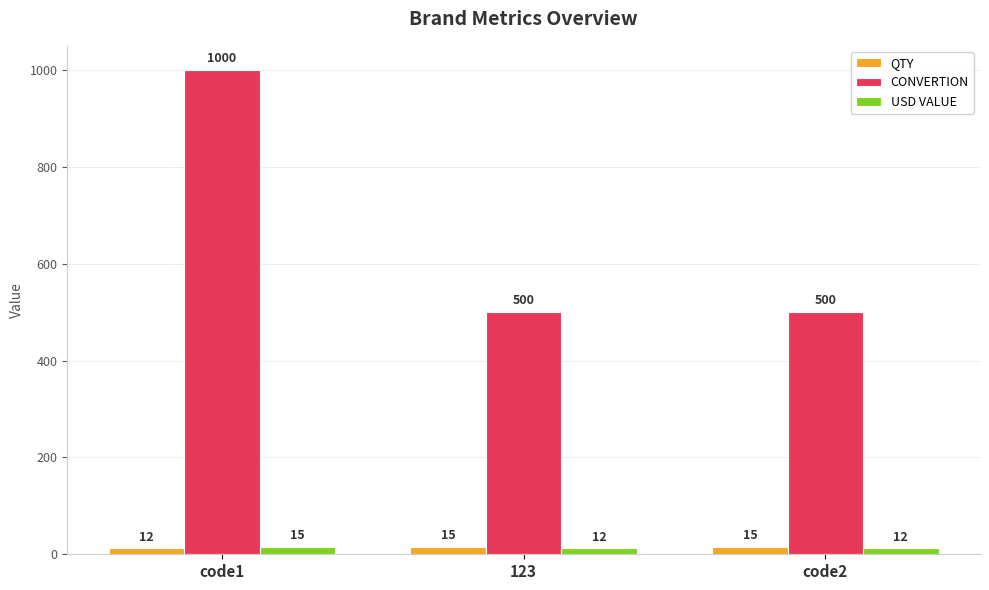

How many bars are there in each group?

3